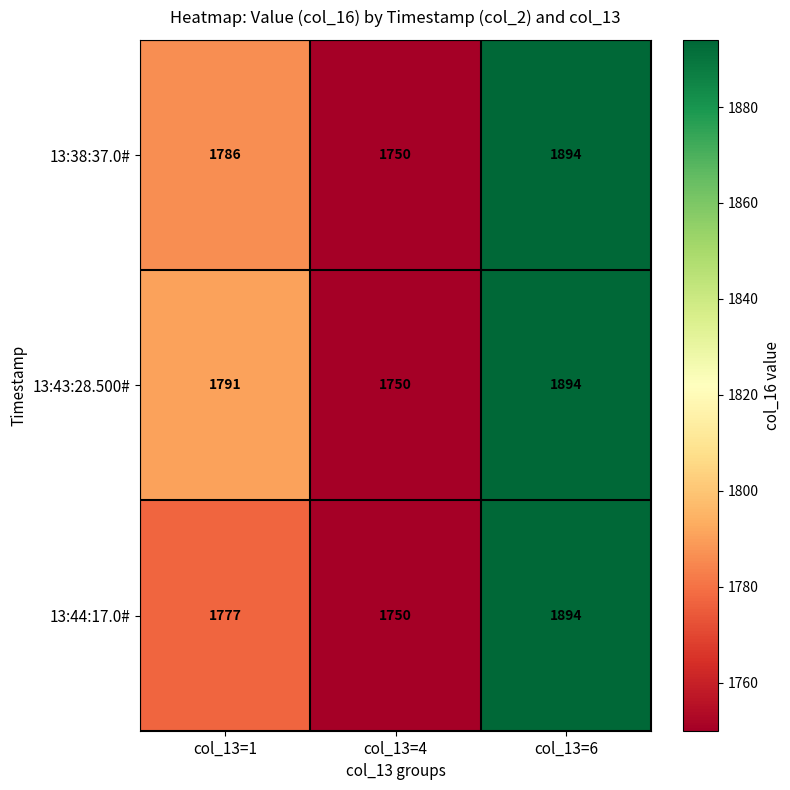

The 13:43:28.500# series shows 1750 at col_13=4. True or false?

True